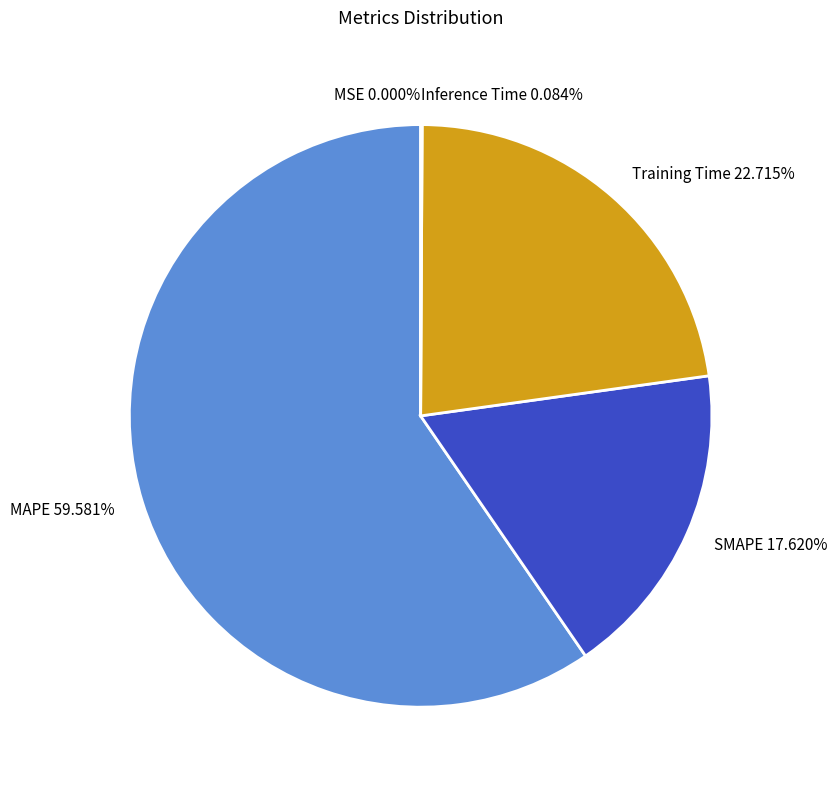

Do Training Time and MAPE together represent more than half of the pie?

Yes